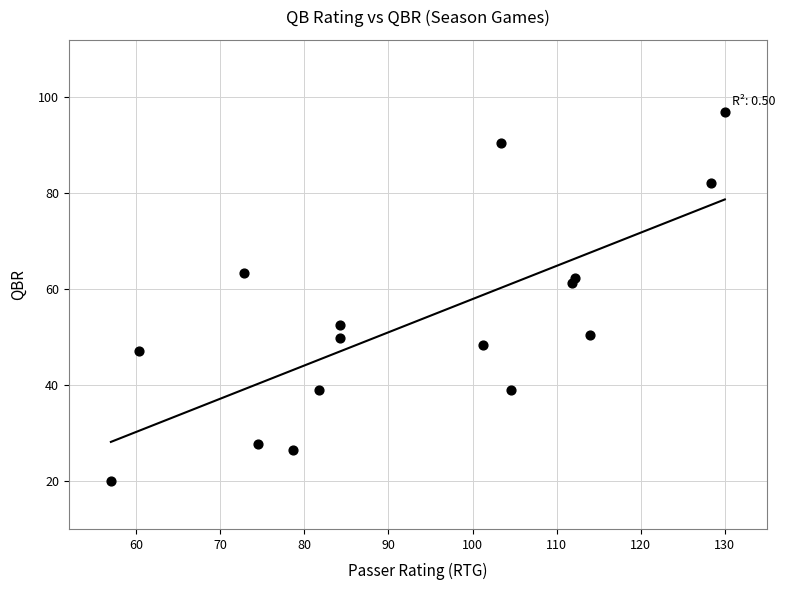

What is the range of Y values (max minus min)?

76.8